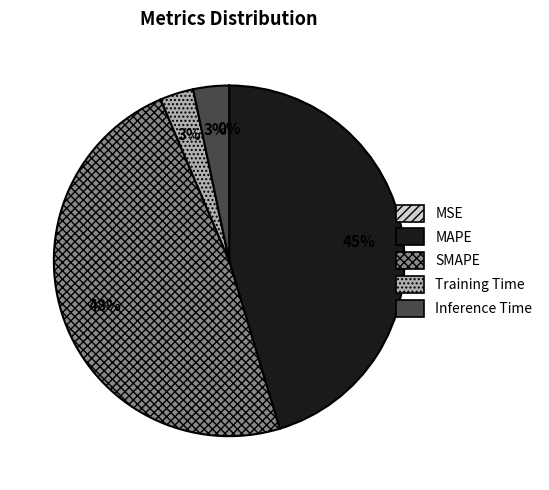

Which slice is the largest?

SMAPE